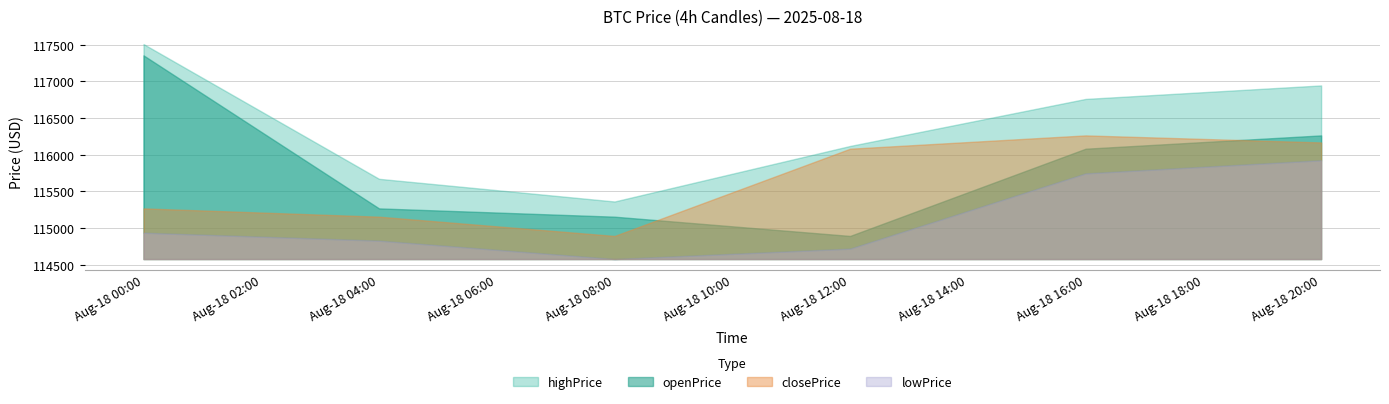

What value does the openPrice series have at 2025-08-18 16:00:00?

116082.5